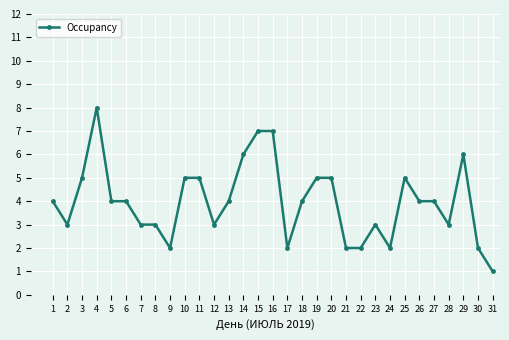

The value at 1 is 2. True or false?

False